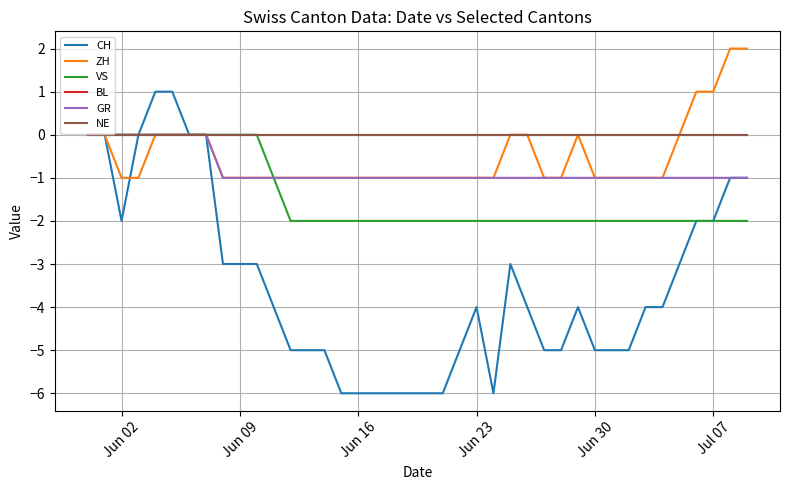

Is this an area chart (filled region under the line)?

No